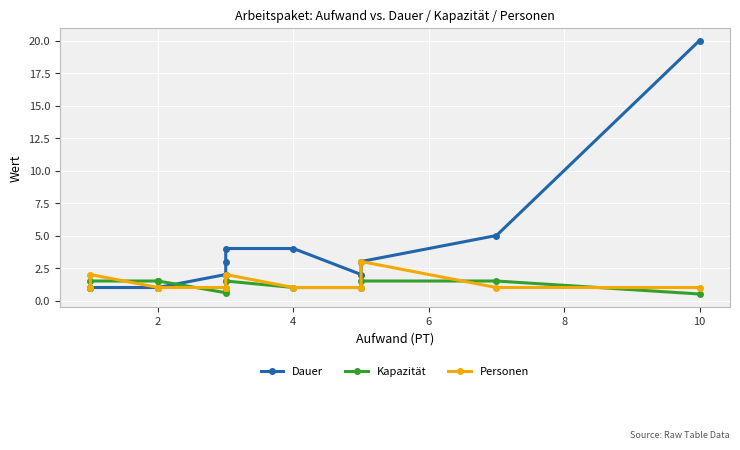

How many lines are shown in the chart?

3